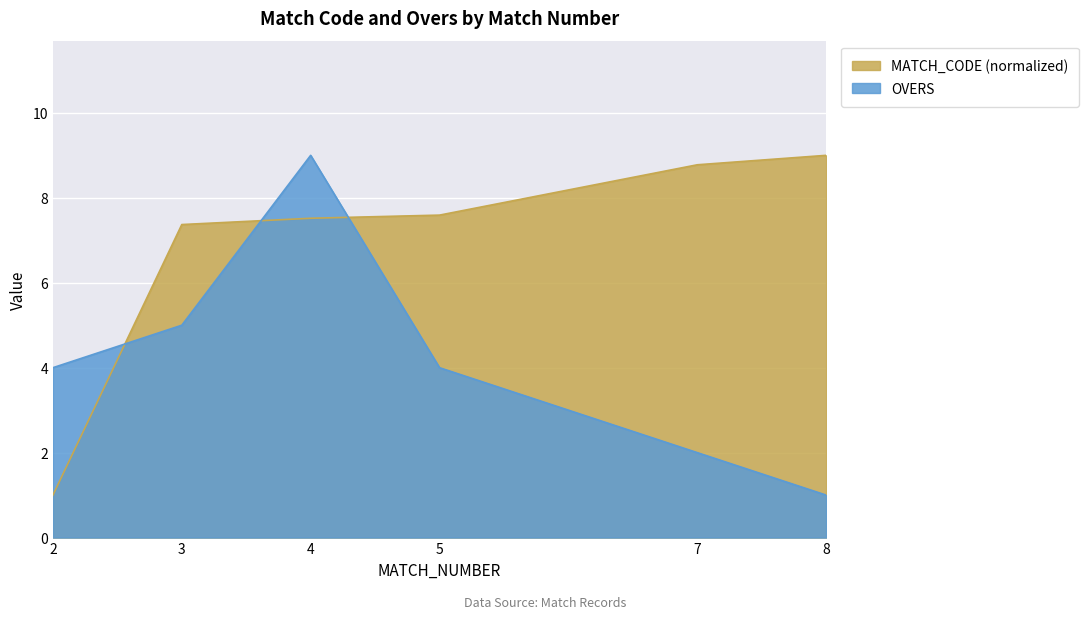

Which series ends up on top after the final intersection of OVERS and MATCH_CODE_scaled?

MATCH_CODE_scaled